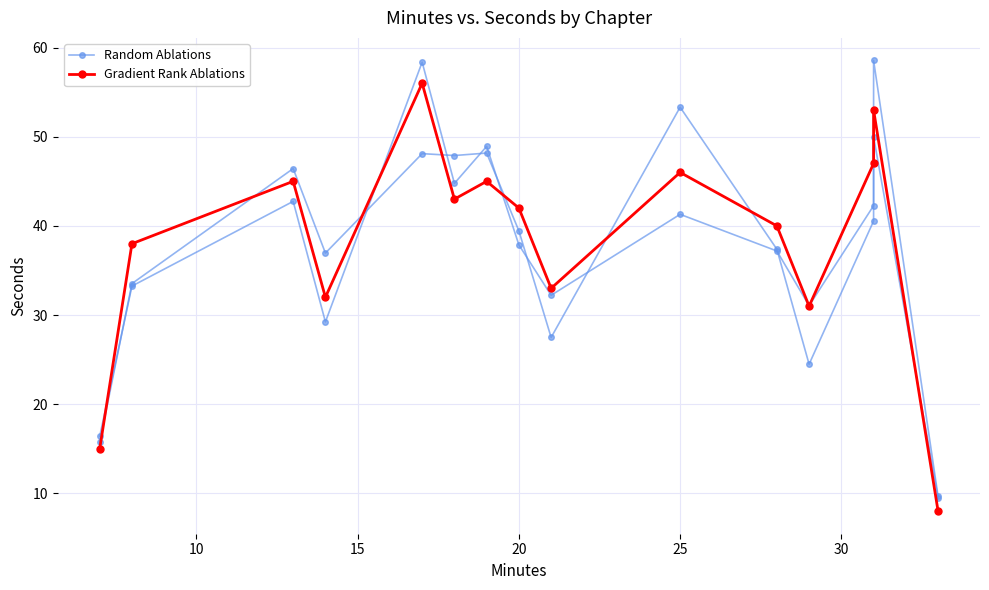

Is it true that Random Ablations equals 73.6 at 15?

False